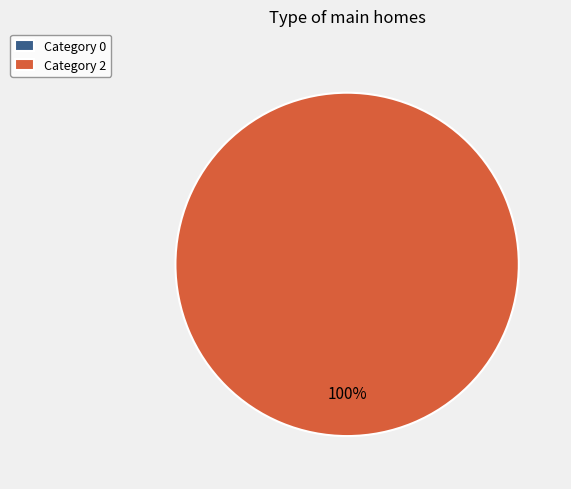

What percentage do 2 and 0 together represent?

100.0%